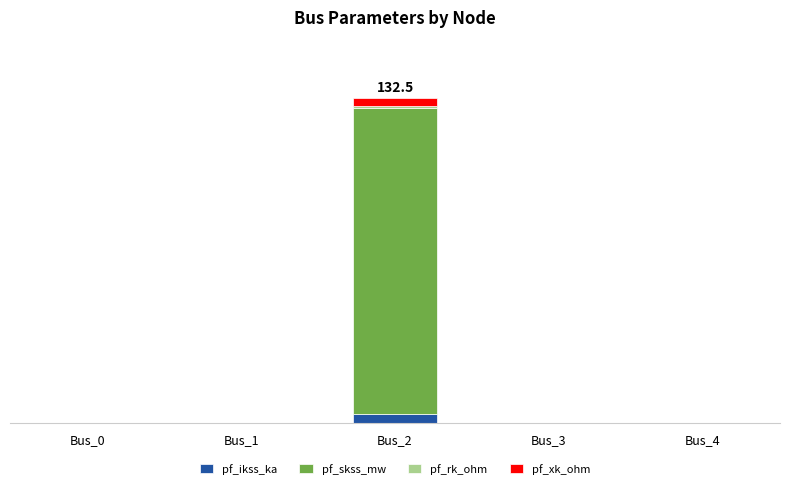

Are the bars grouped side by side (vs. stacked)?

No